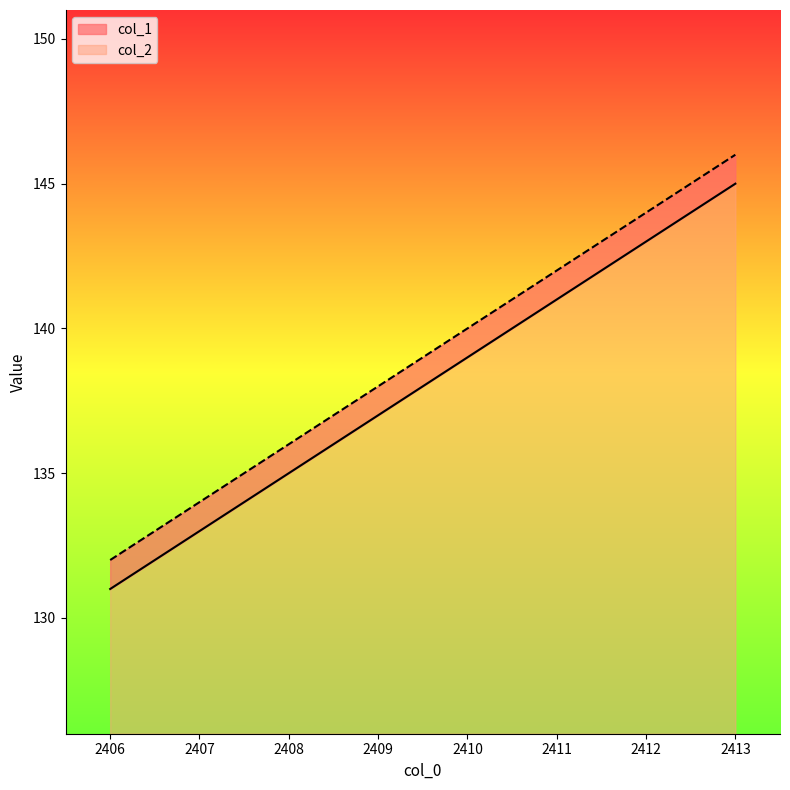

What is the greatest value displayed?

146